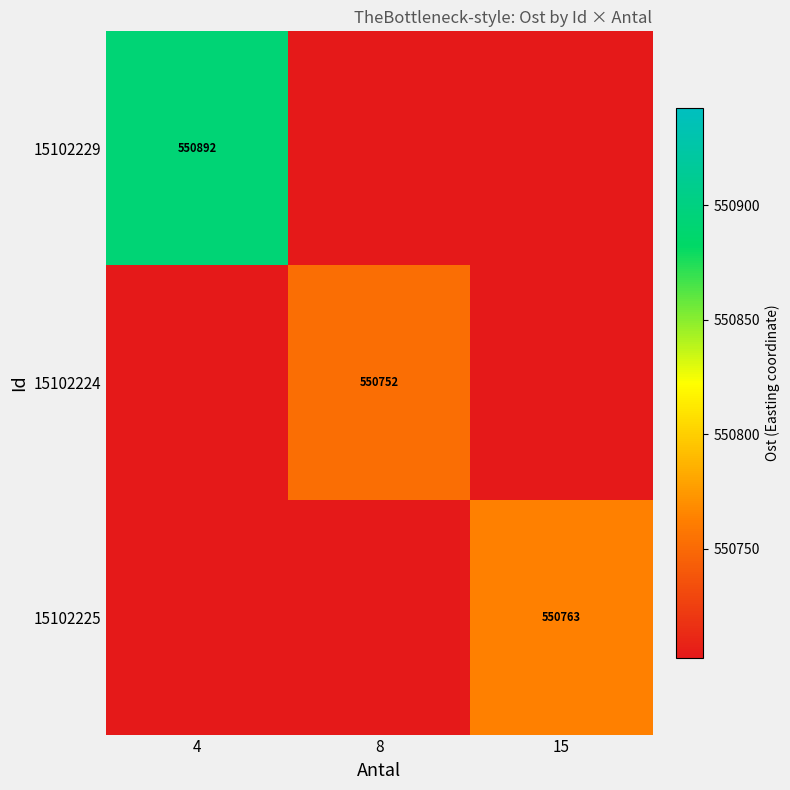

Is the value of 15102224 at 15 greater than the value of 15102229 at 8?

No